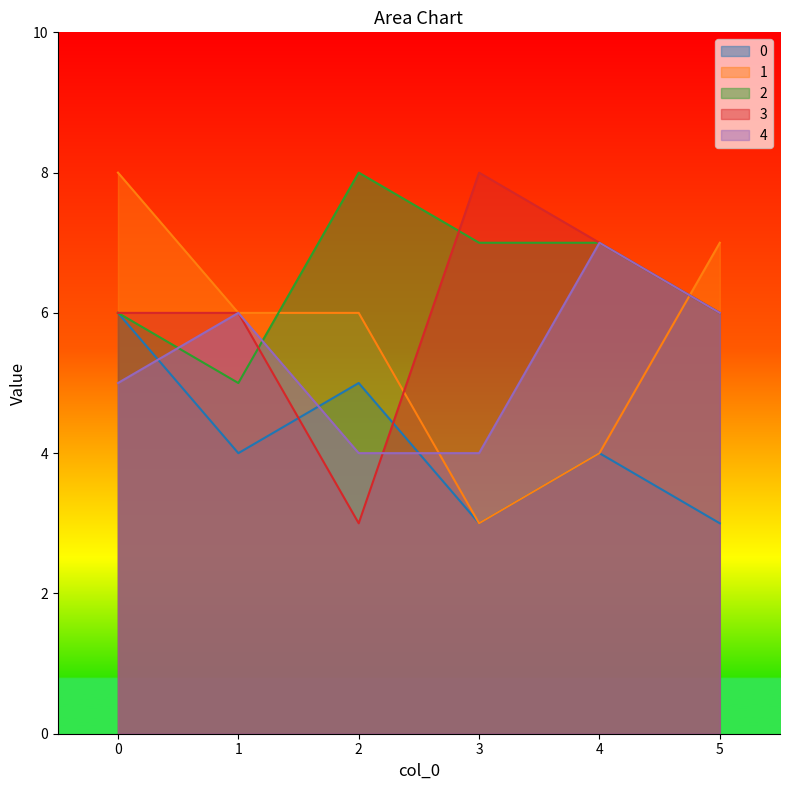

What is the difference between the maximum and second lowest values in the 3 series?

2